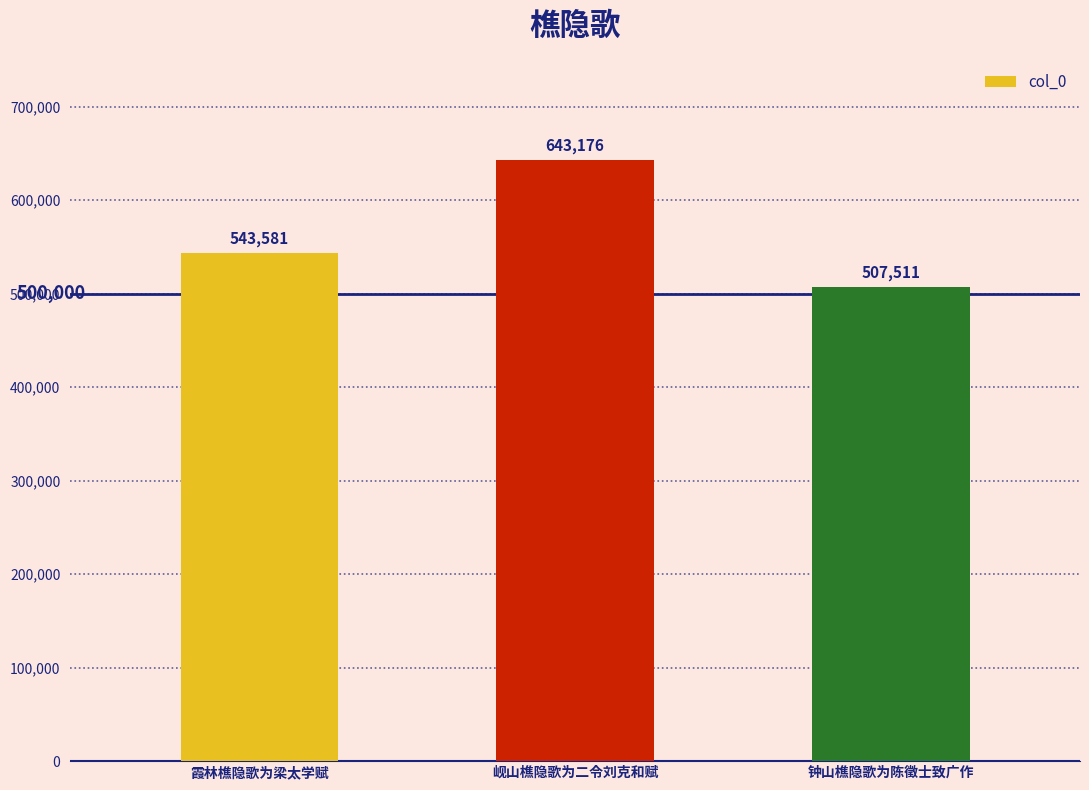

What is the label of the 1st bar from the left?

霞林樵隐歌为梁太学赋